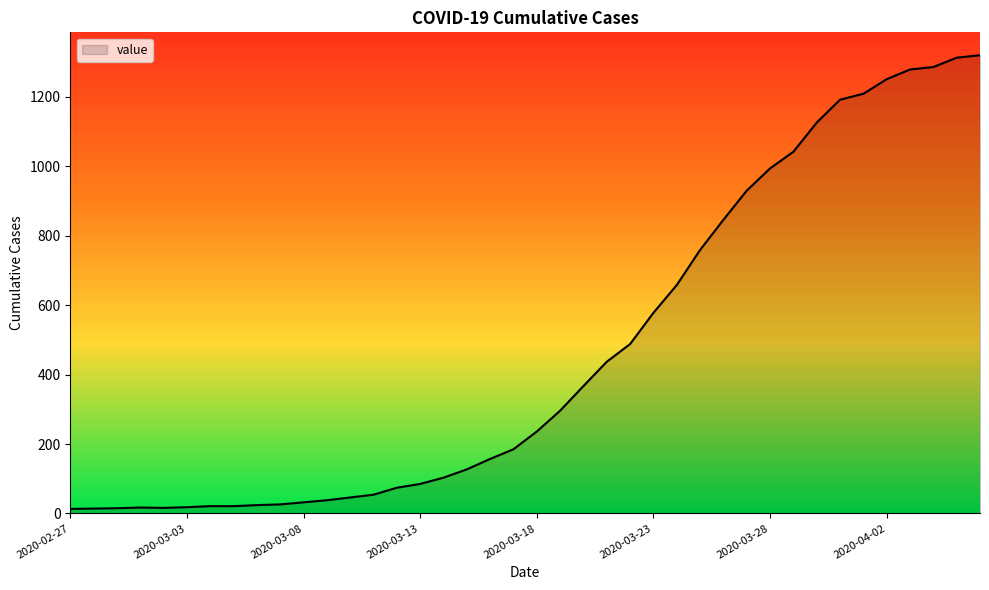

What is the maximum value shown in the chart?

1320